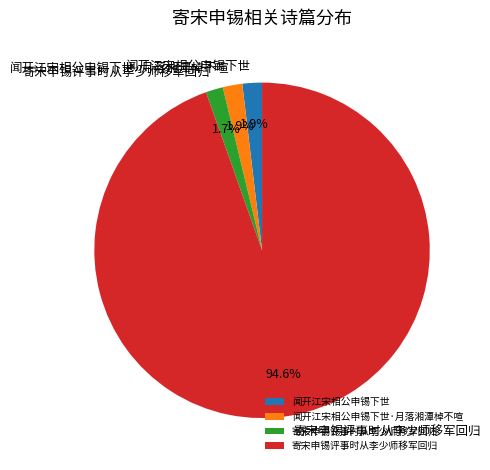

Is there any slice that represents more than half of the pie?

Yes